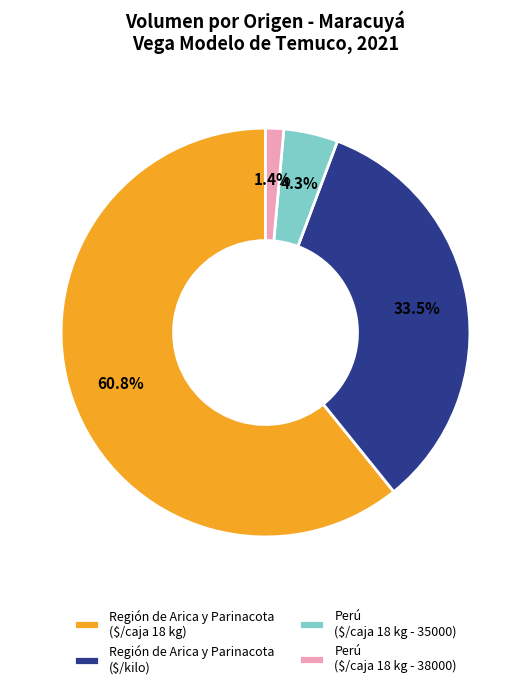

To the nearest percent, what is the difference between the largest and smallest slice percentages?

59%